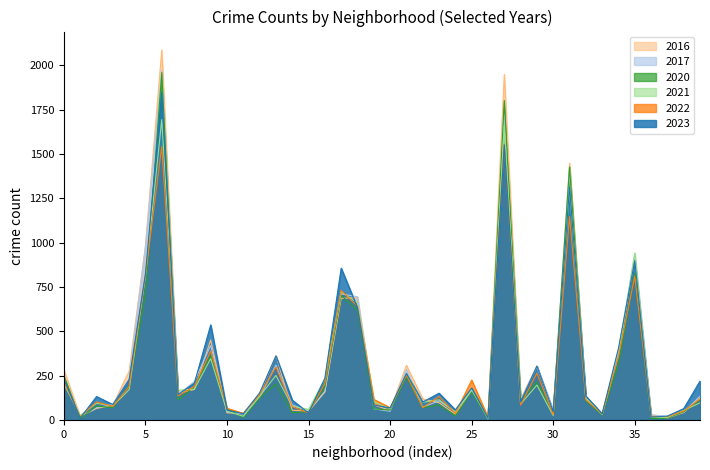

What is the sum of all 2016 values?

13179